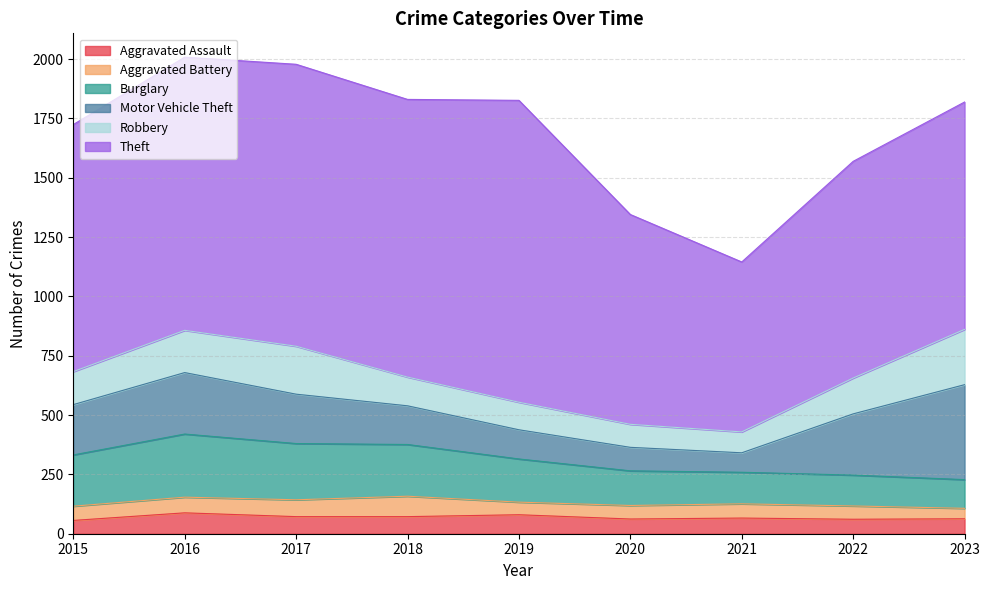

Which label corresponds to the smallest value in the chart?

2023